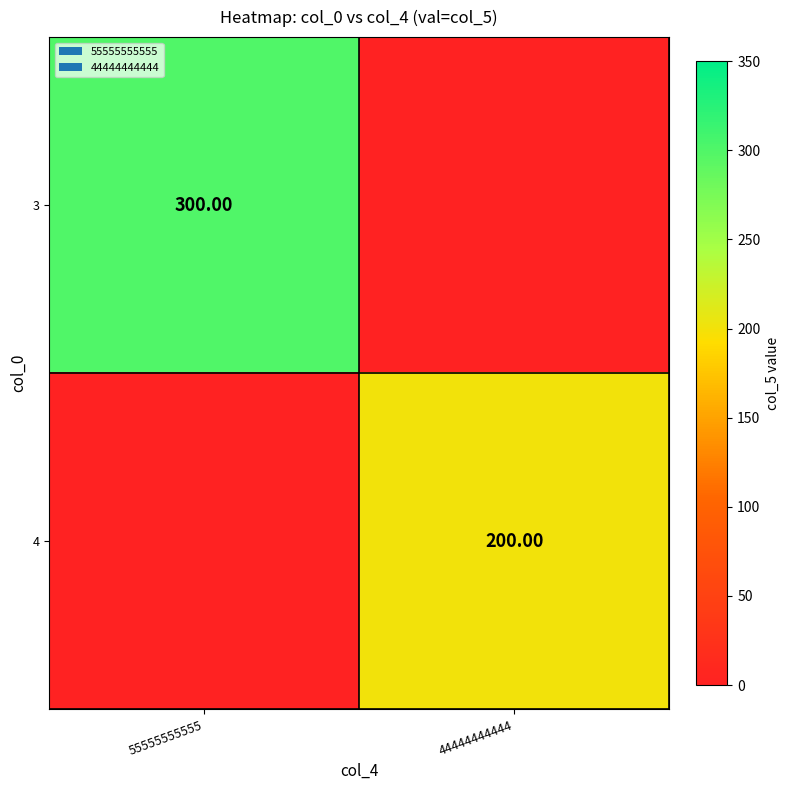

How many series are shown in this chart?

2